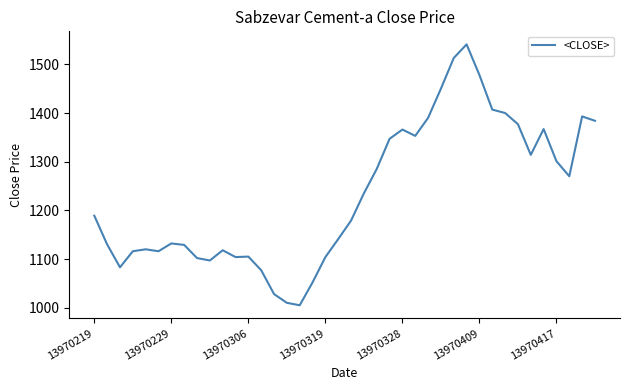

What is the smallest value displayed?

1005